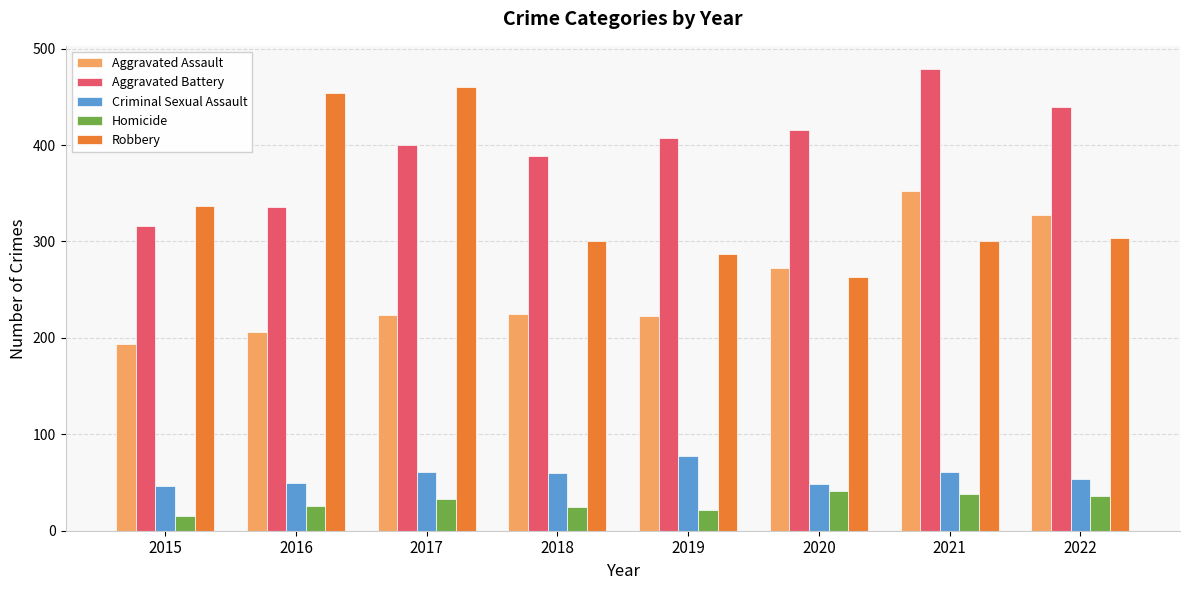

What is the spread (max minus min) of values at 2018?

364